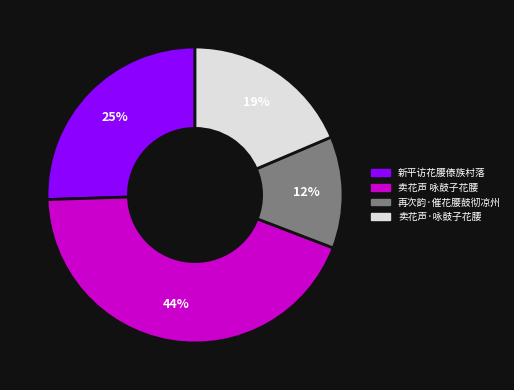

The 再次韵·催花腰鼓彻凉州 slice represents 12% of the pie. True or false?

True